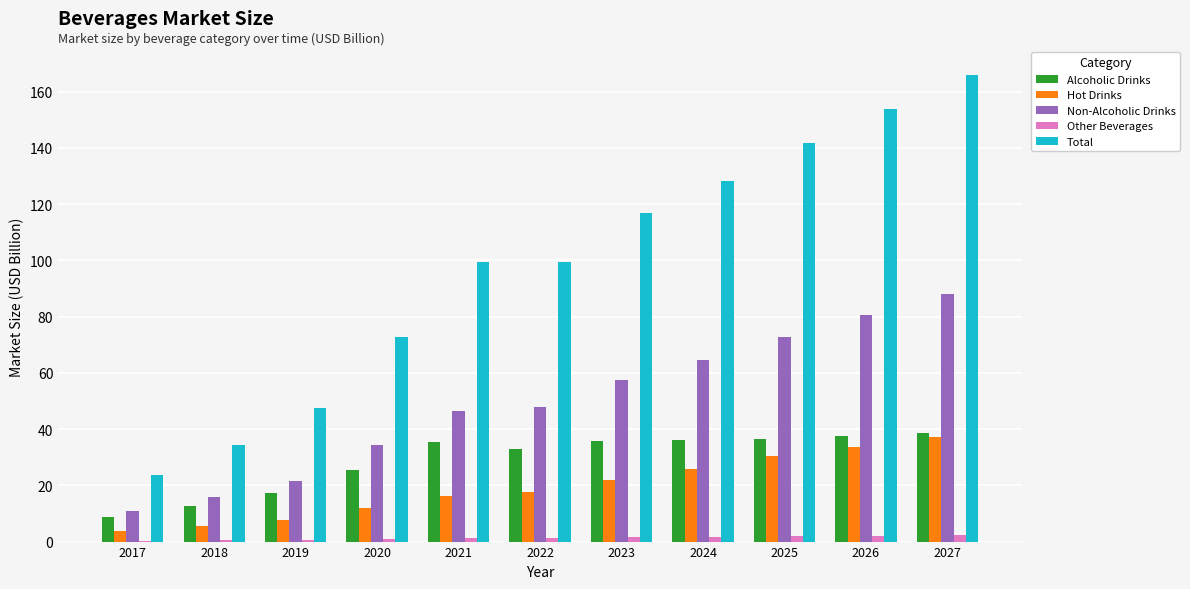

Between 2019 and 2027, which series saw the biggest shift?

Total